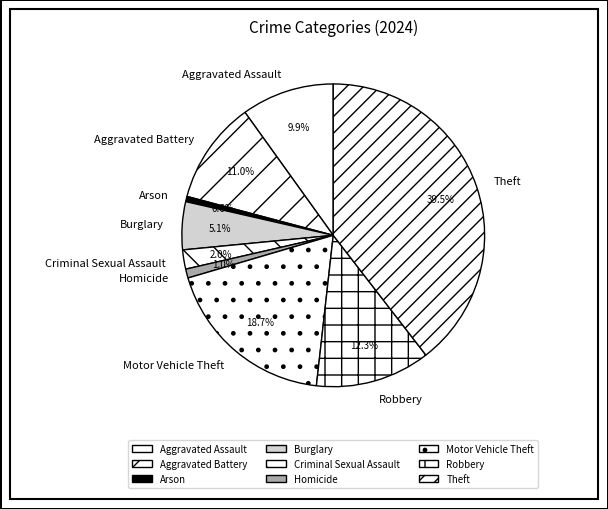

What is the ratio of the value at Aggravated Assault to the value at Arson?

17.6